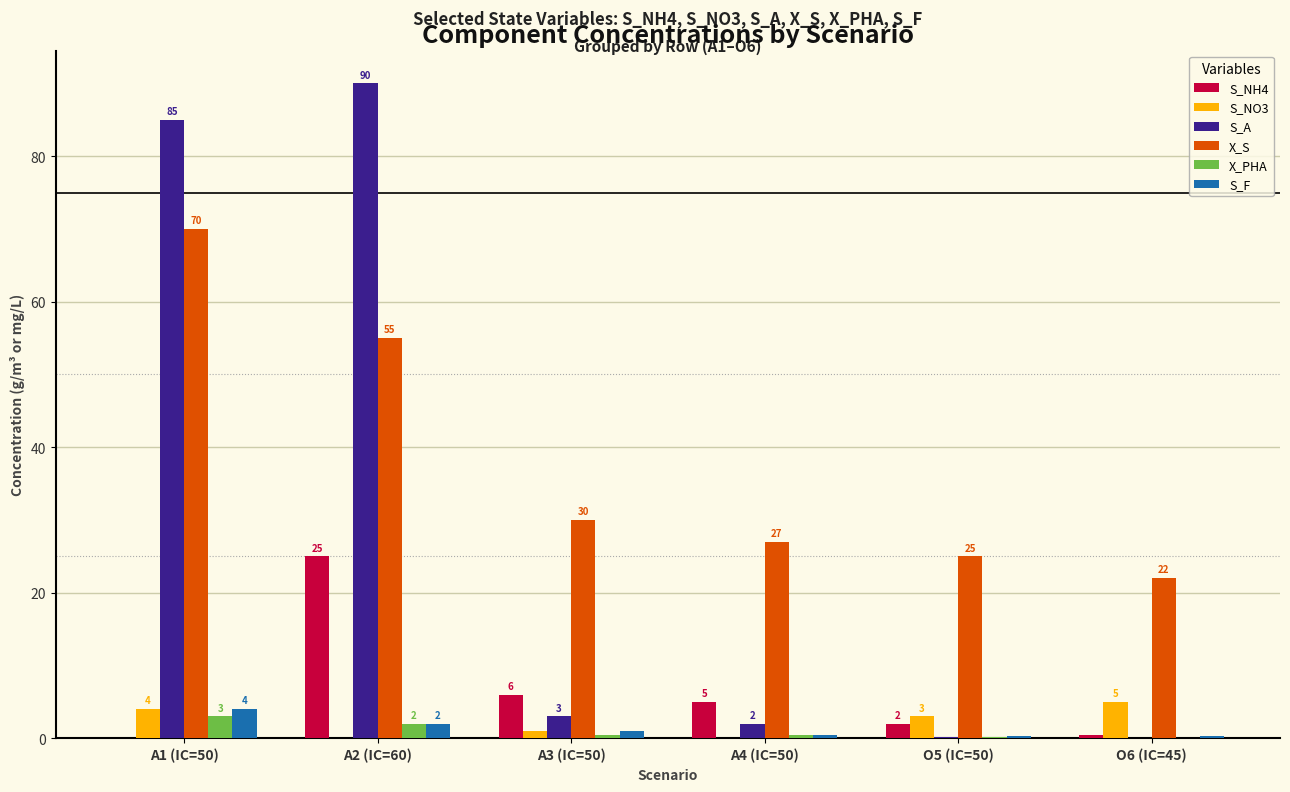

The value of X_S at A2 (IC=60) is 80.8. True or false?

False